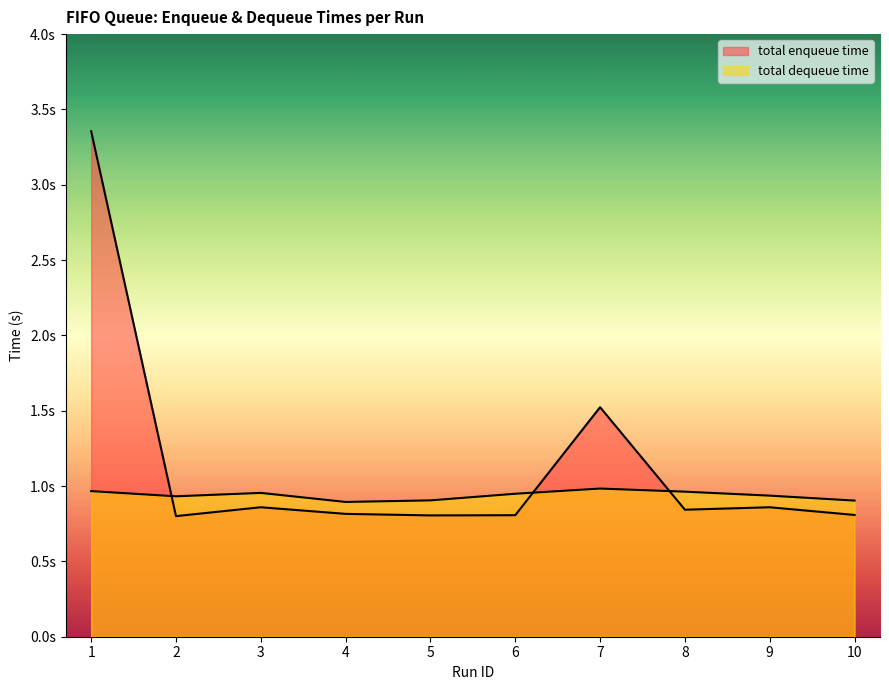

What is the maximum value shown in the chart?

3.4